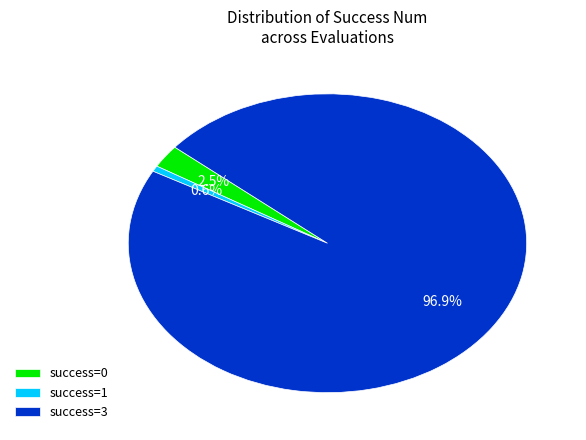

Rank the categories by value from highest to lowest.

success=3, success=0, success=1